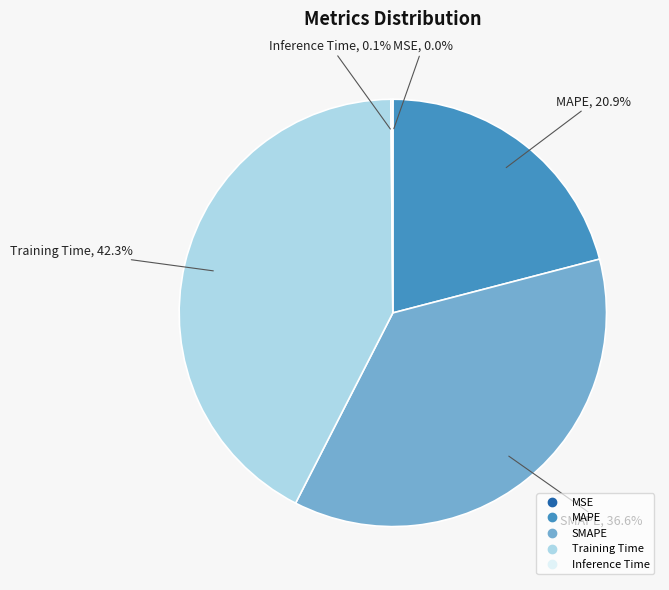

What is the largest slice in the pie chart?

Training Time